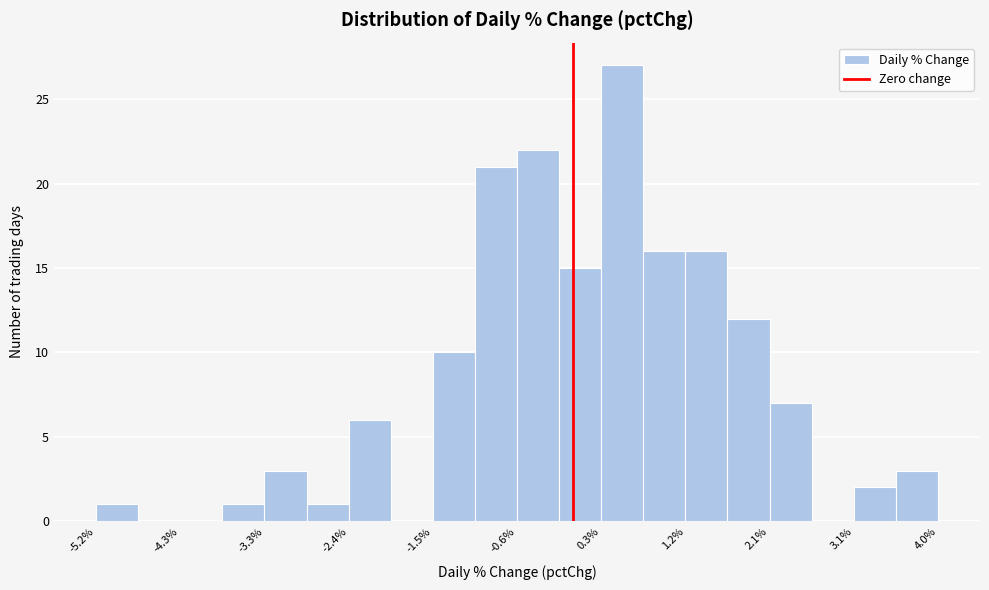

What is the height of the bar covering -0.6 to -0.1 on the x-axis? Neither the bar edges nor the heights are printed on the chart, so give them approximately, as read against the axes.

22